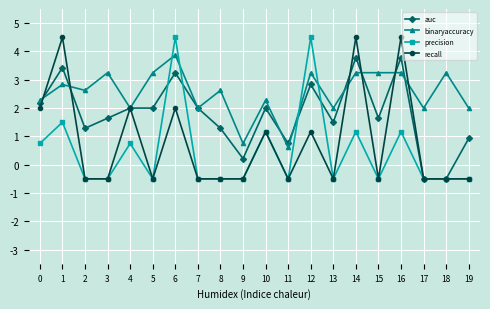

Rank the series at 1 from lowest to highest value.

precision, binaryaccuracy, auc, recall